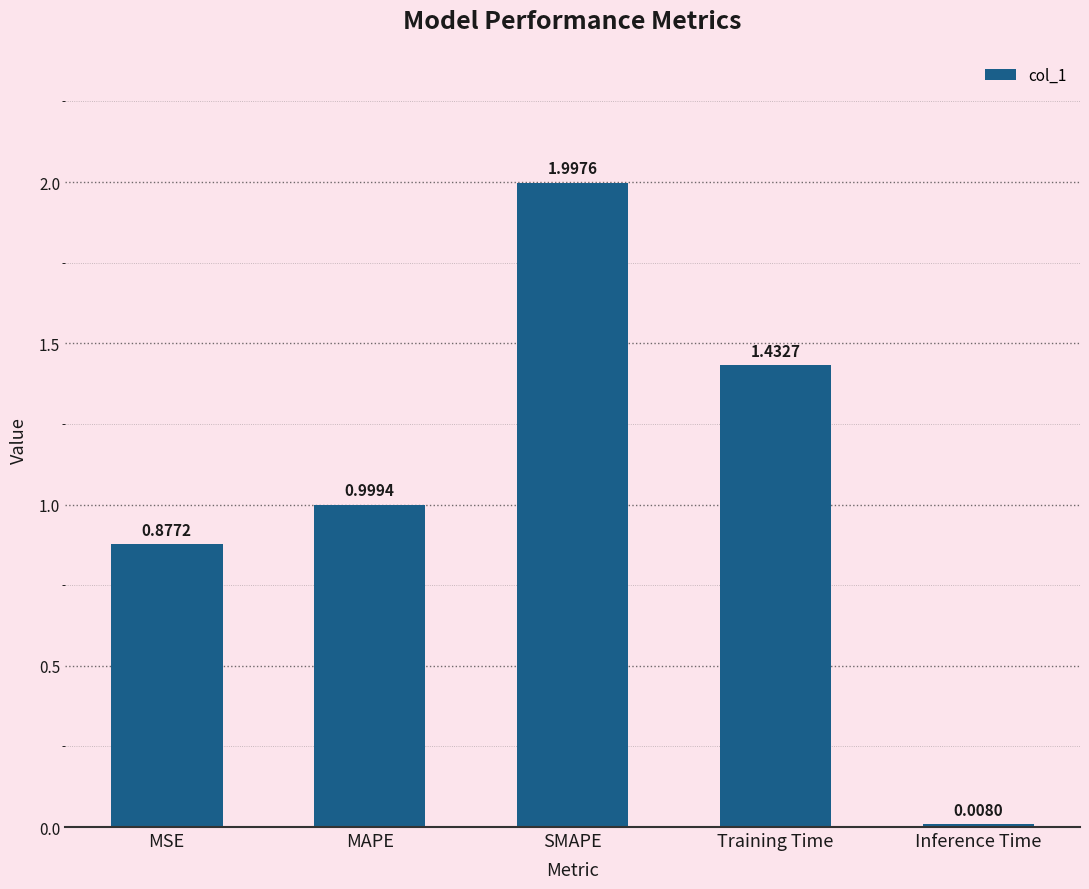

List the labels in order of value, smallest first.

Inference Time, MSE, MAPE, Training Time, SMAPE